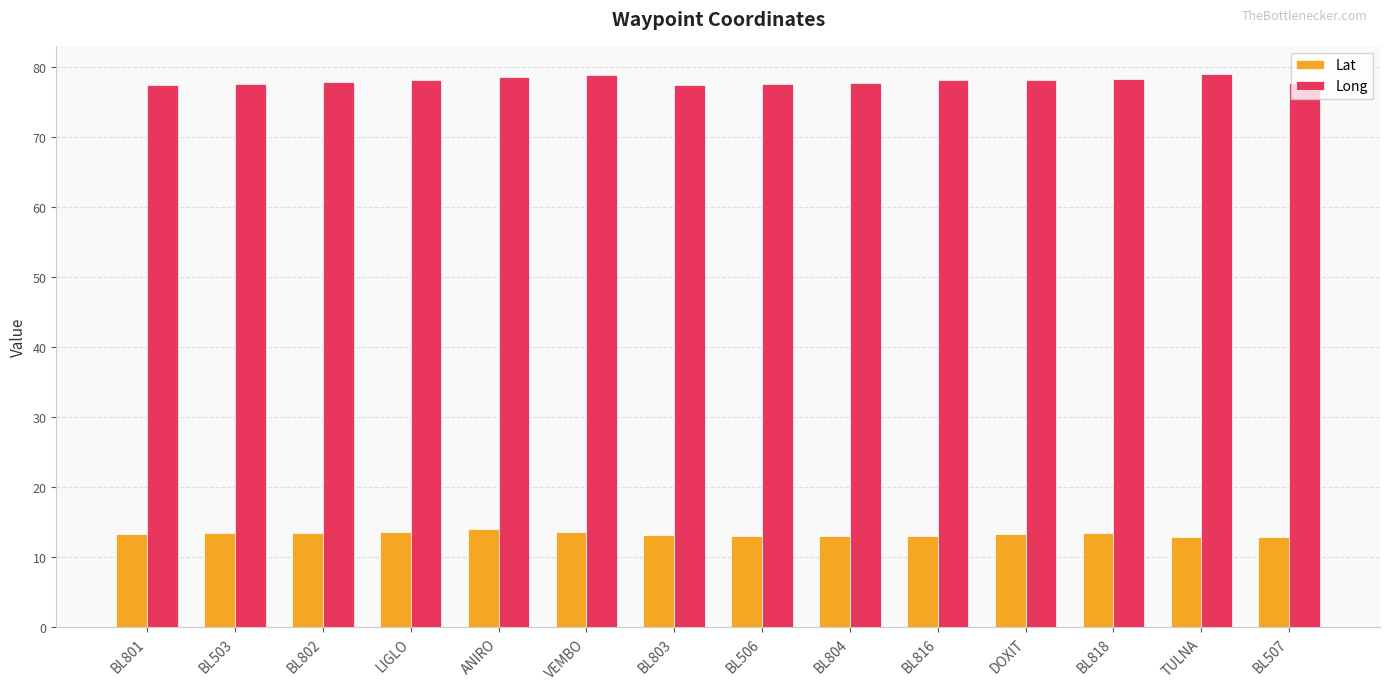

What are all the series names shown in the legend?

Lat, Long